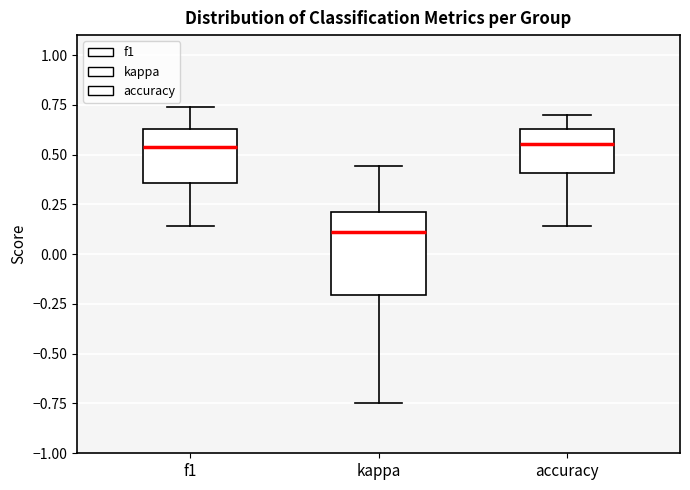

Where does the lower whisker of the box for kappa end on the y-axis? The values are not printed on the chart, so give them approximately, as read against the axis.

-0.75